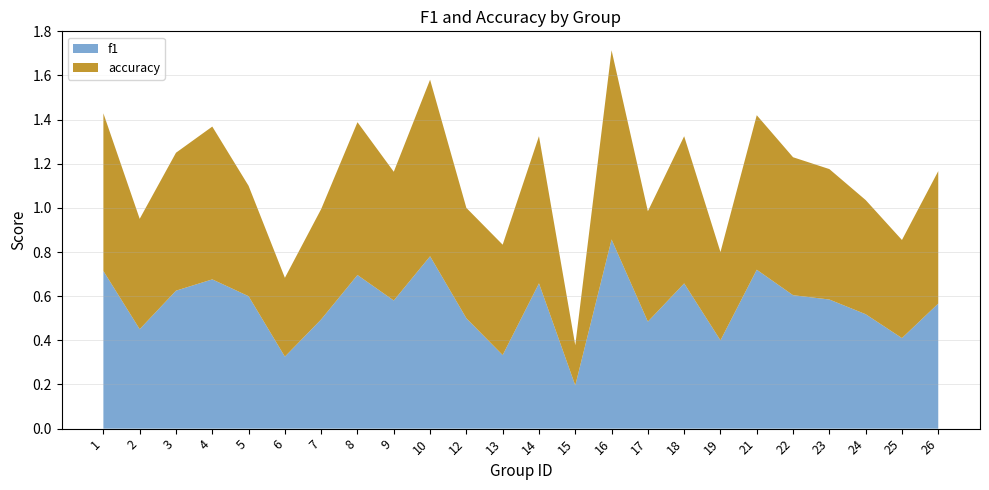

Reading left to right, extract all data points from this chart.

f1: 0.7	0.5	0.6	0.7	0.6	0.3	0.5	0.7	0.6	0.8	0.5	0.3	0.7	0.2	0.9	0.5	0.7	0.4	0.7	0.6	0.6	0.5	0.4	0.6
accuracy: 0.7	0.5	0.6	0.7	0.5	0.4	0.5	0.7	0.6	0.8	0.5	0.5	0.7	0.2	0.9	0.5	0.7	0.4	0.7	0.6	0.6	0.5	0.4	0.6